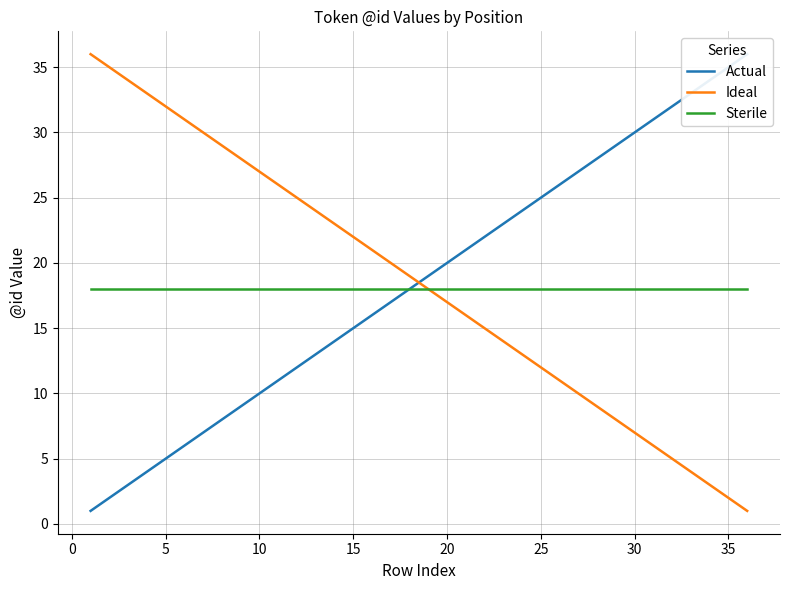

The value of Sterile at 35 is 18. True or false?

True